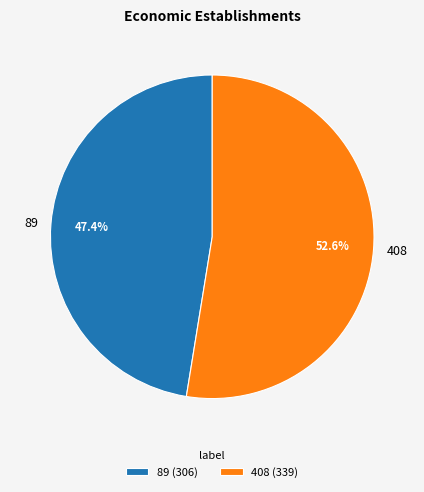

To the nearest percent, what is the average slice percentage?

50%